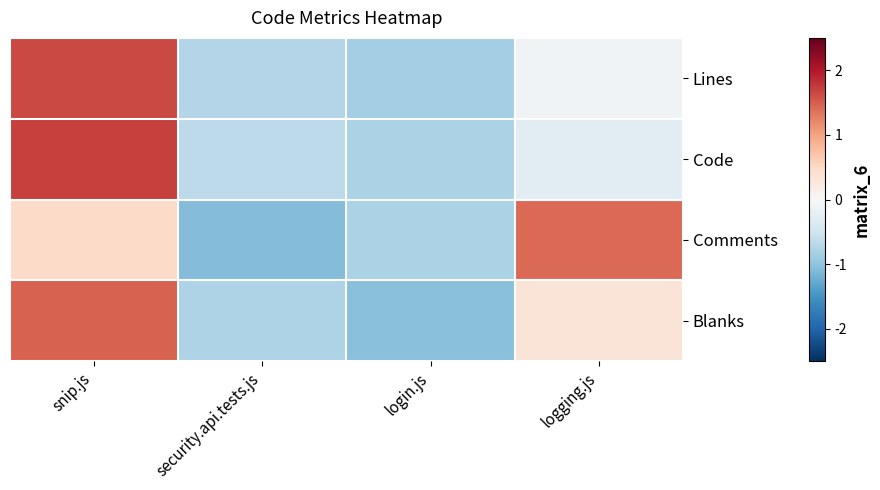

How many series are shown in this chart?

4